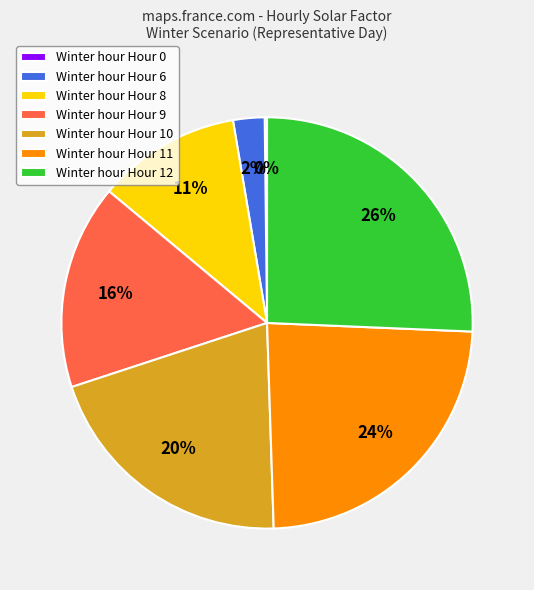

What is the largest slice in the pie chart?

Winter hour Hour 12